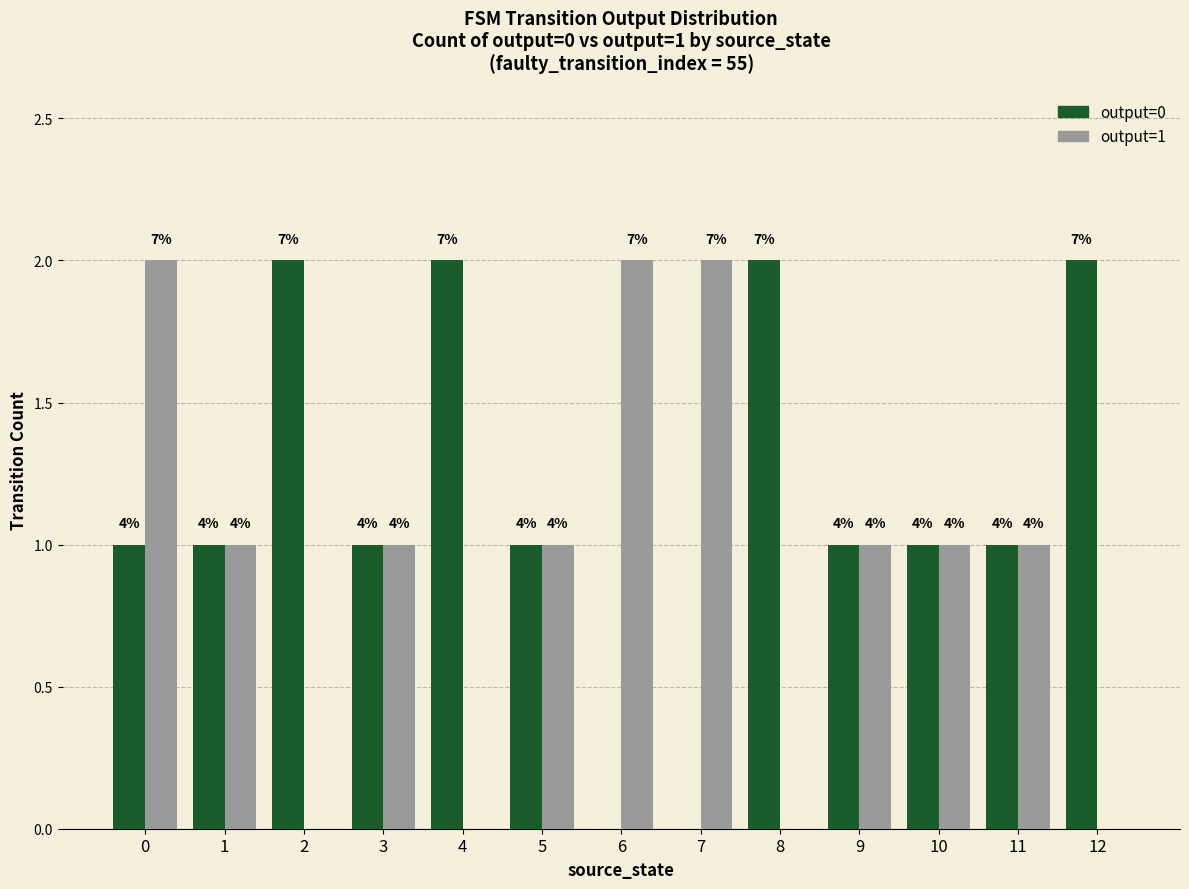

What are all the series names shown in the legend?

output=0, output=1